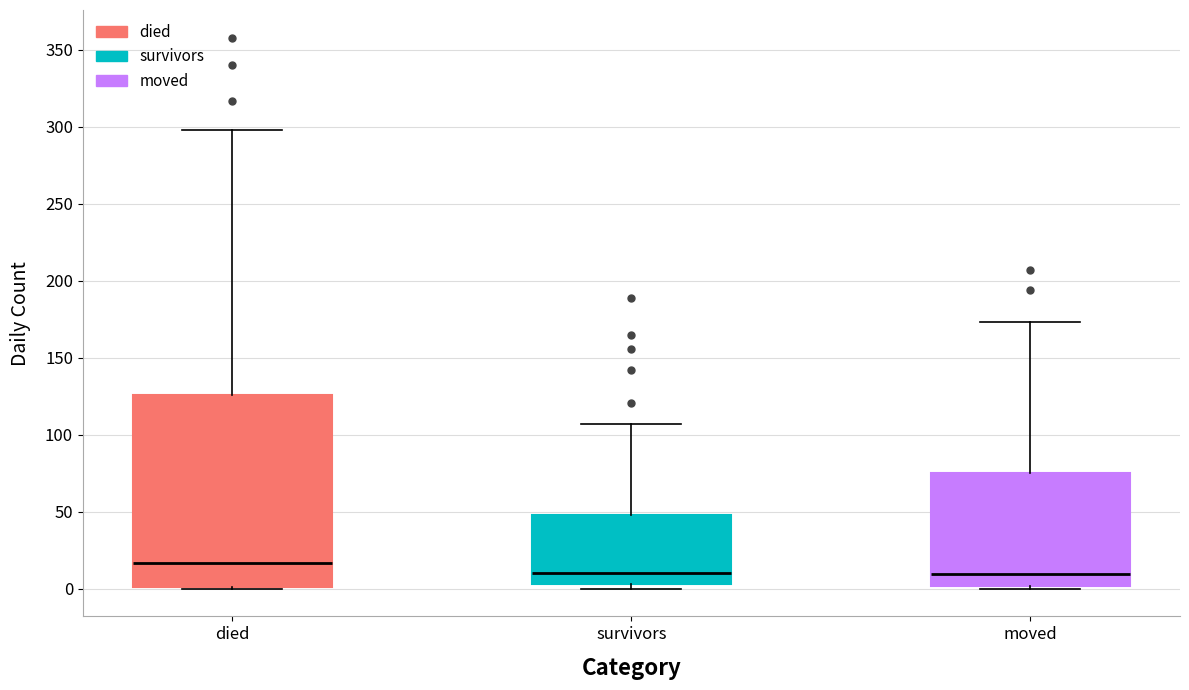

Where is the upper edge of the box for died on the y-axis? The values are not printed on the chart, so give them approximately, as read against the axis.

125